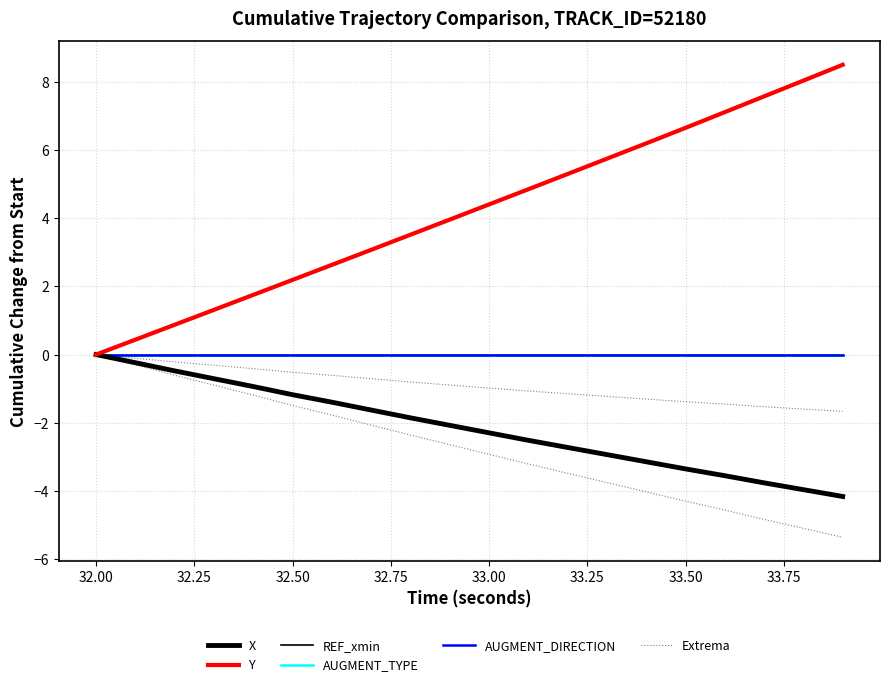

True or false: AUGMENT_TYPE has more than 0 interior local peaks.

False